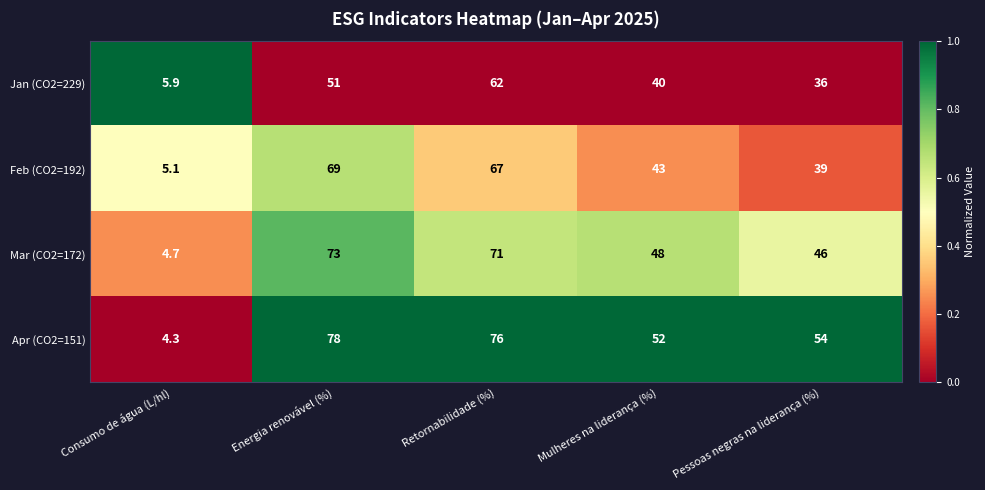

Reading left to right, transcribe all the data shown in this chart.

Jan (CO2=229): 5.9	51.0	62.0	40.0	36.0
Feb (CO2=192): 5.1	69.0	67.0	43.0	39.0
Mar (CO2=172): 4.7	73.0	71.0	48.0	46.0
Apr (CO2=151): 4.3	78.0	76.0	52.0	54.0